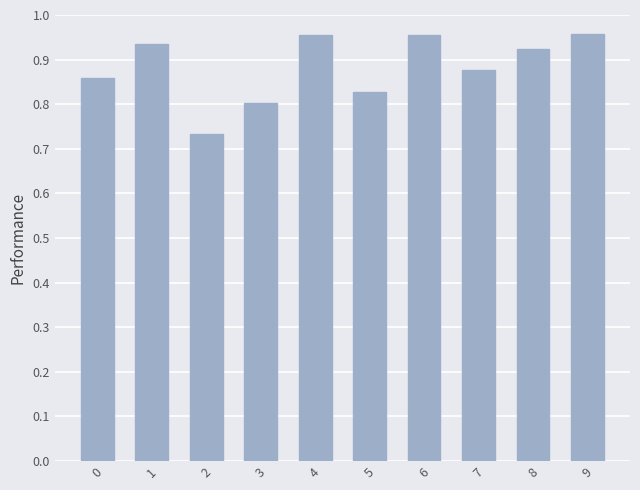

What is the sum of all values?

8.8